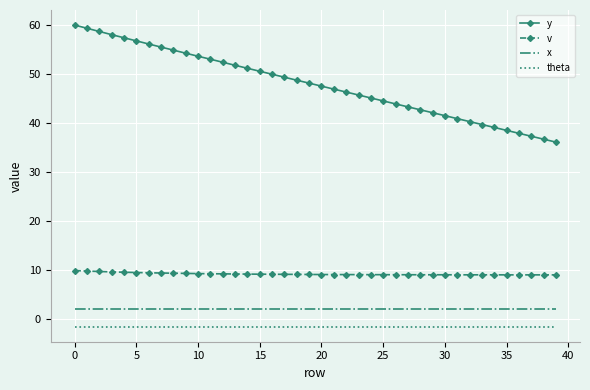

How many distinct data groups are displayed?

4